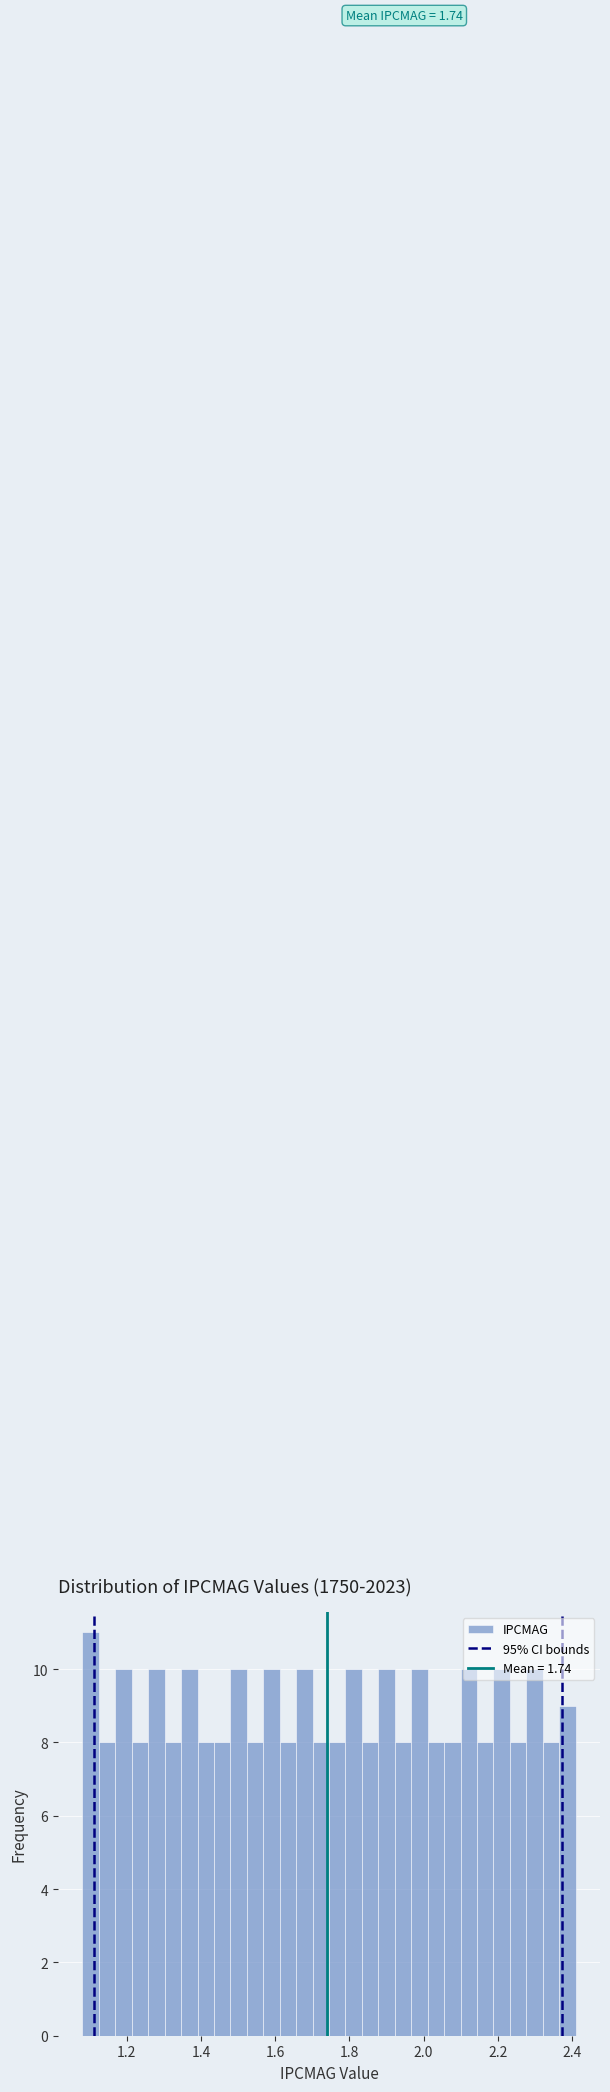

Read against the x-axis, roughly where is the centre of the tallest bar?

1.10